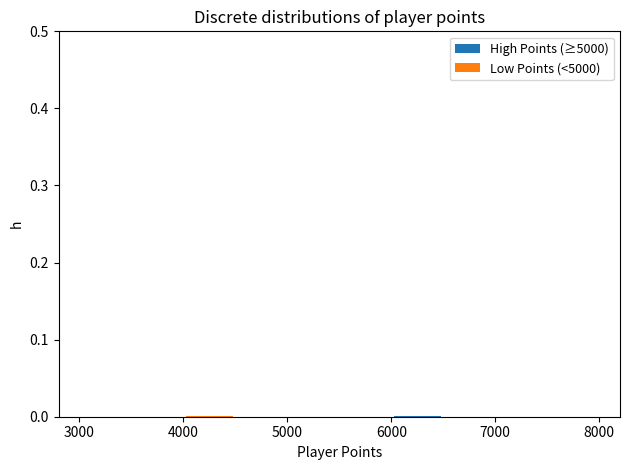

Reading left to right, list every stacked bar in this chart as the range it spans on the x-axis followed by its total height. The values are not printed on the chart, so give them approximately, as read against the axis.

3000 to 3500: 0
3500 to 4000: under 0.01
4000 to 4500: under 0.01
4500 to 5000: under 0.01
5000 to 5500: under 0.01
5500 to 6000: under 0.01
6000 to 6500: under 0.01
6500 to 7000: under 0.01
7000 to 7500: under 0.01
7500 to 8000: under 0.01